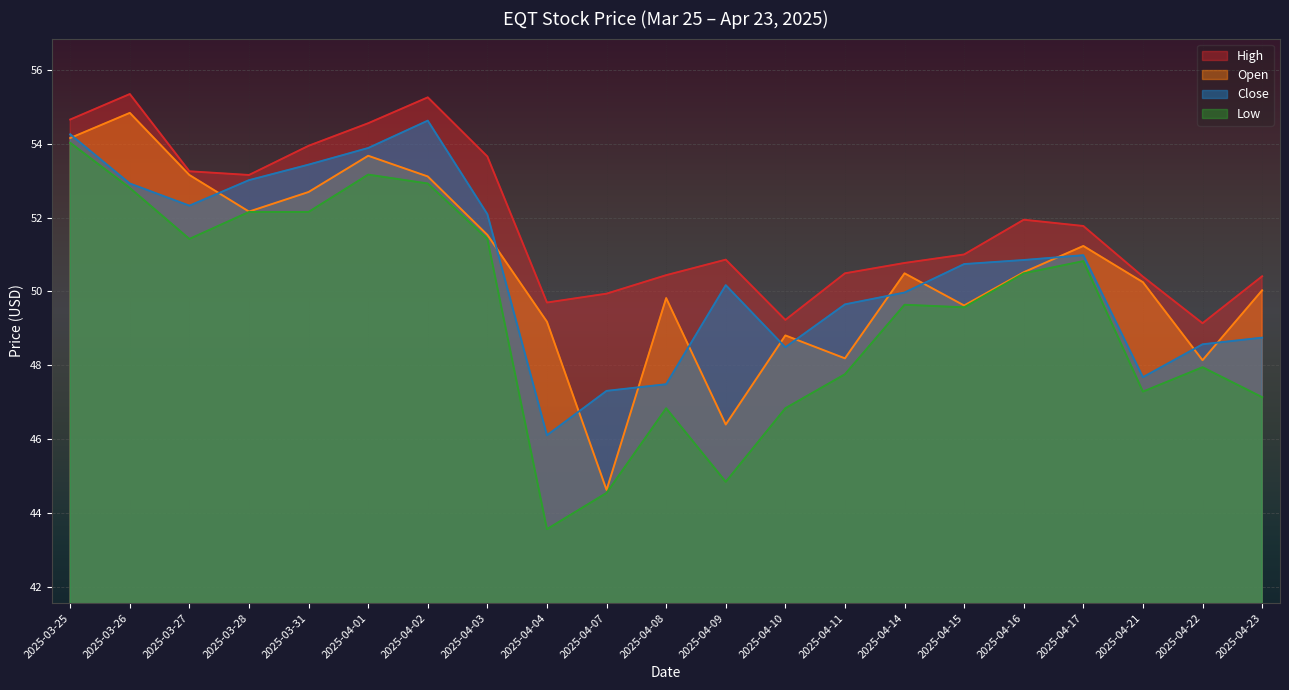

In High, how many points are lower than both neighbors (excluding endpoints)?

4